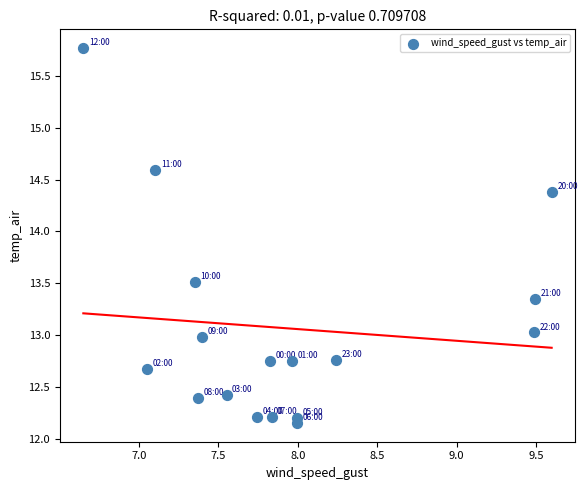

What is the range of Y values (max minus min)?

3.6